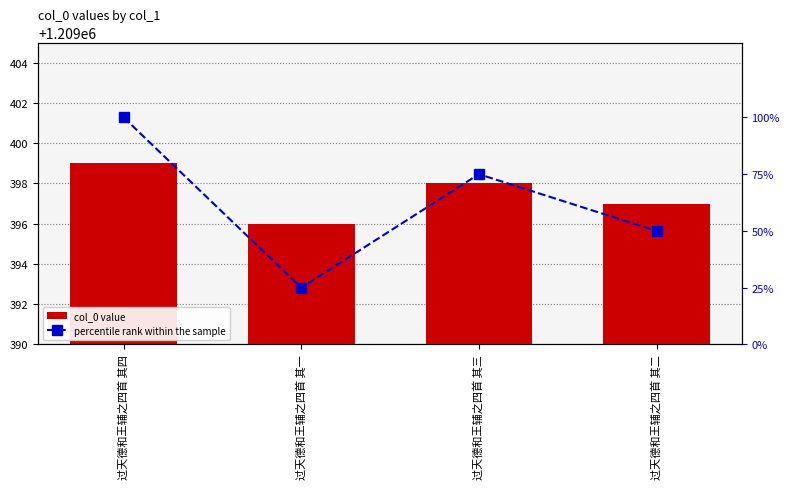

Reading right to left, transcribe all the data shown in this chart.

col_0 value: 过天德和王辅之四首 其二=1209397	过天德和王辅之四首 其三=1209398	过天德和王辅之四首 其一=1209396	过天德和王辅之四首 其四=1209399
percentile rank within the sample: 过天德和王辅之四首 其二=50	过天德和王辅之四首 其三=75	过天德和王辅之四首 其一=25	过天德和王辅之四首 其四=100